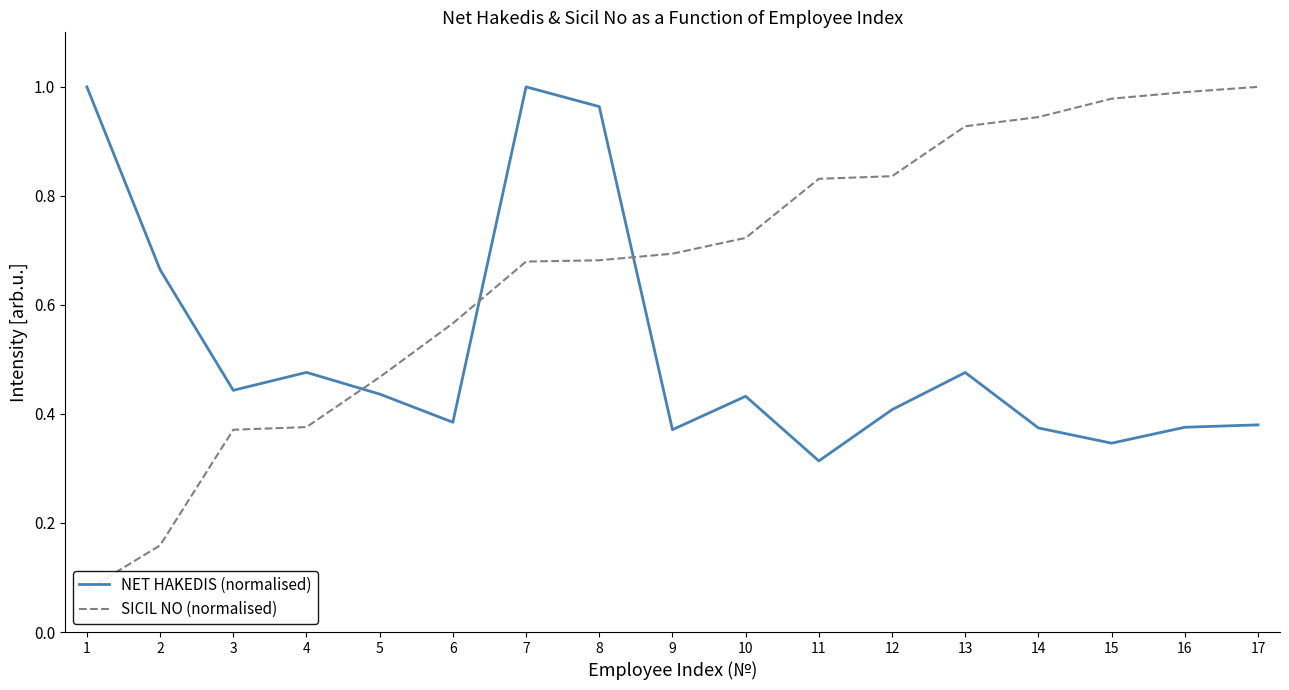

Which series has the widest spread of values?

SICIL NO (normalised)